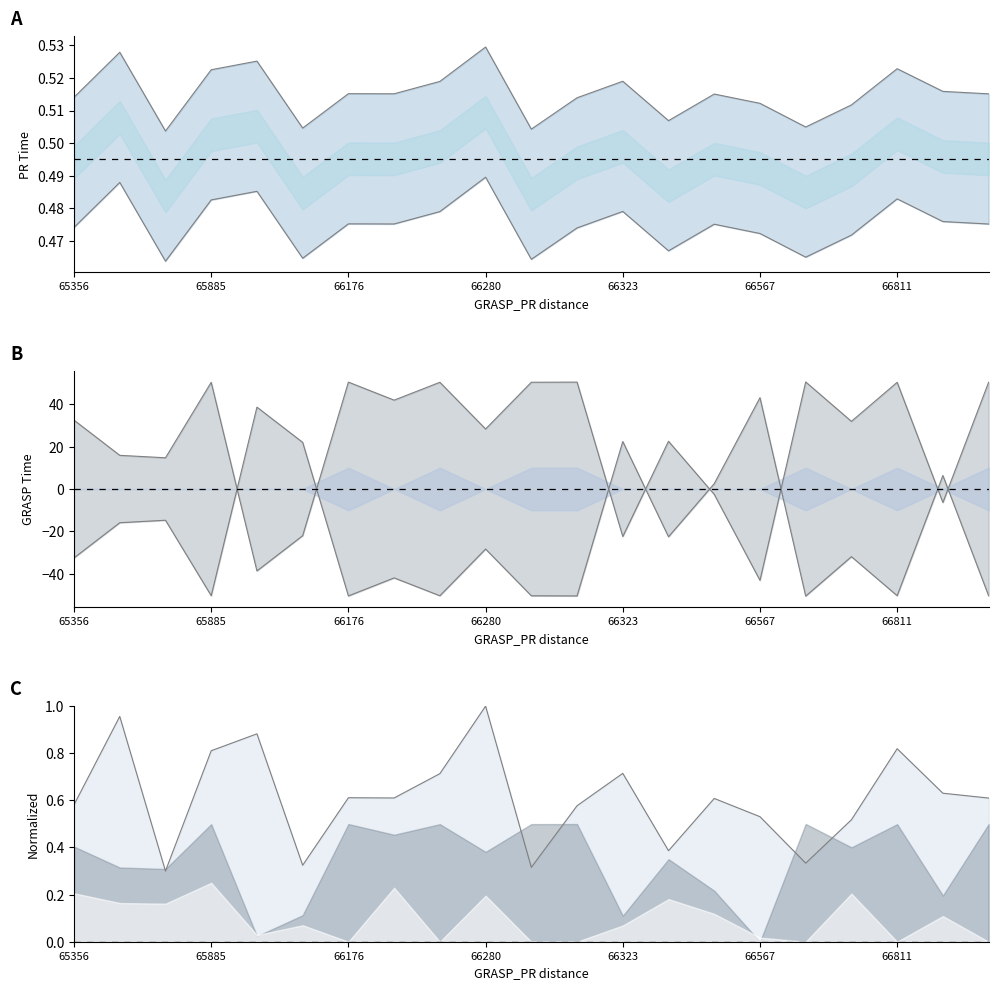

What is the value of the GRASP_PR time point at the 7th from the left?

0.5